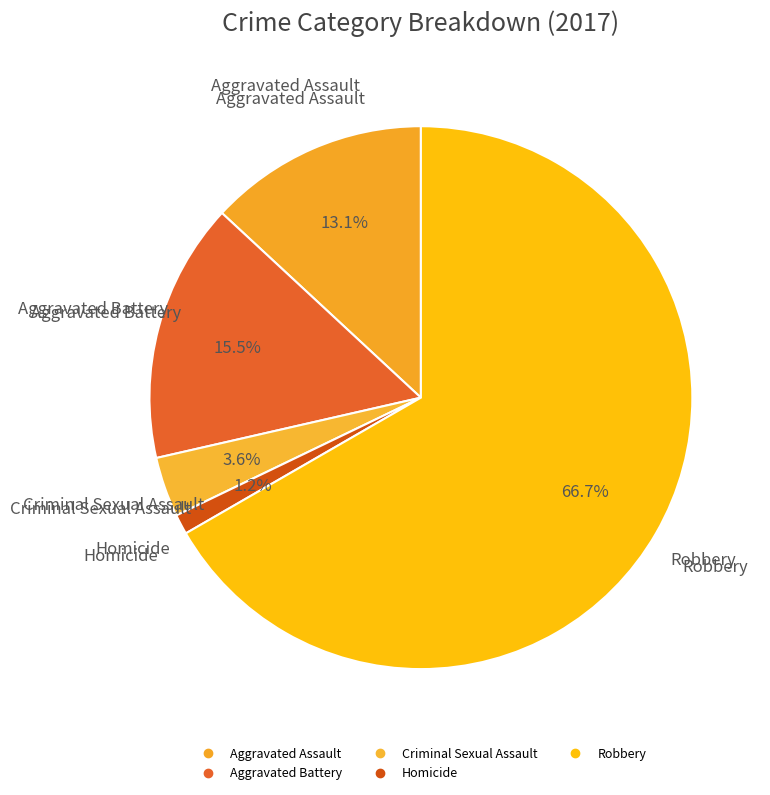

To the nearest percent, what portion does Robbery represent?

67%